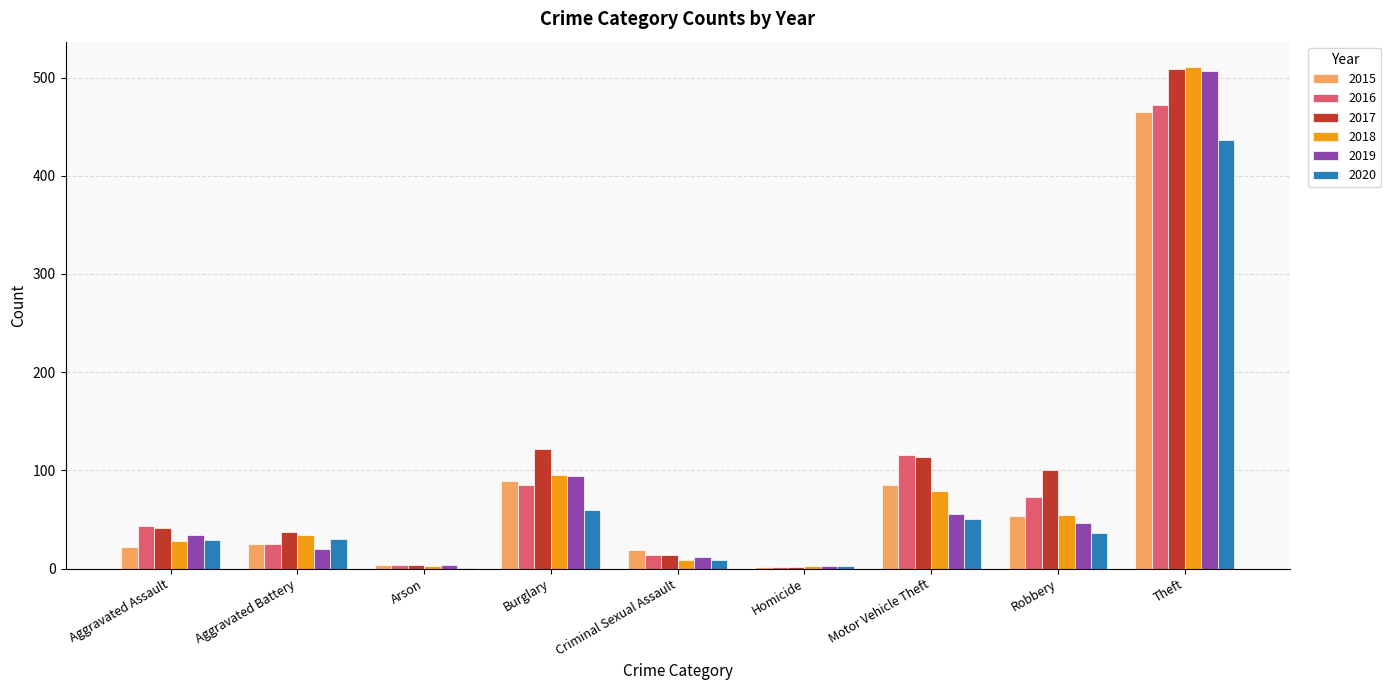

What is the greatest value displayed?

511